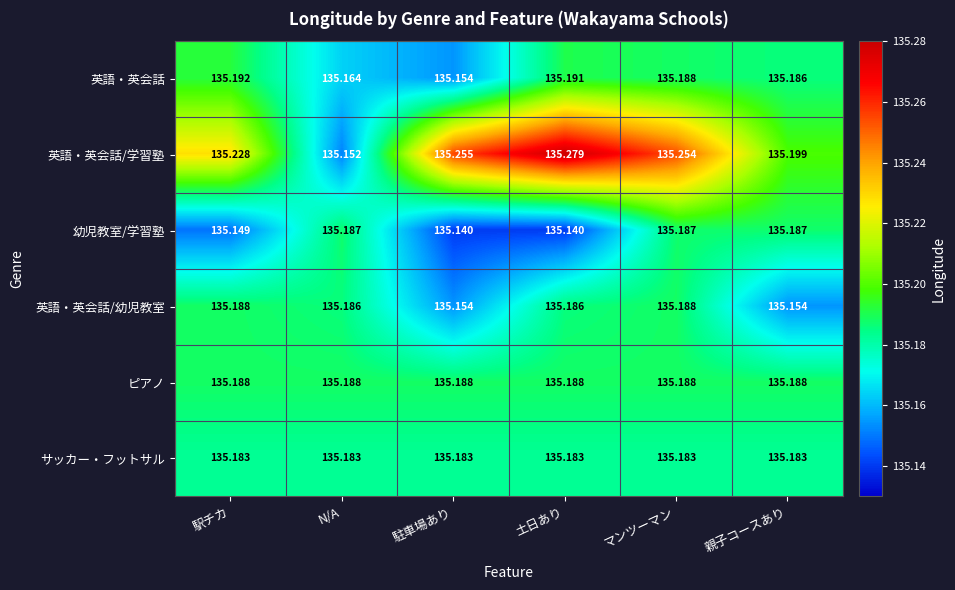

Rank the series at 土日あり from highest to lowest value.

英語・英会話/学習塾, 英語・英会話, ピアノ, 英語・英会話/幼児教室, サッカー・フットサル, 幼児教室/学習塾